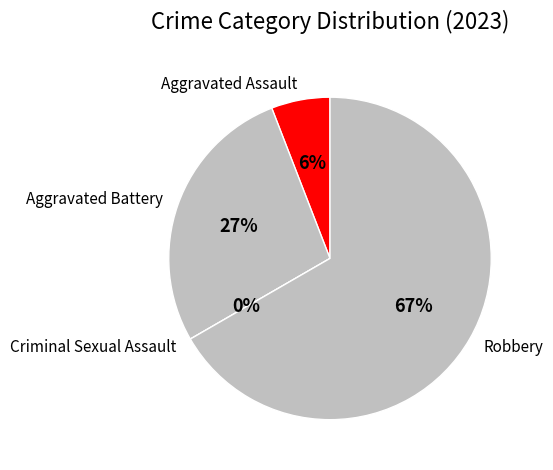

Count the number of slices in the pie.

4